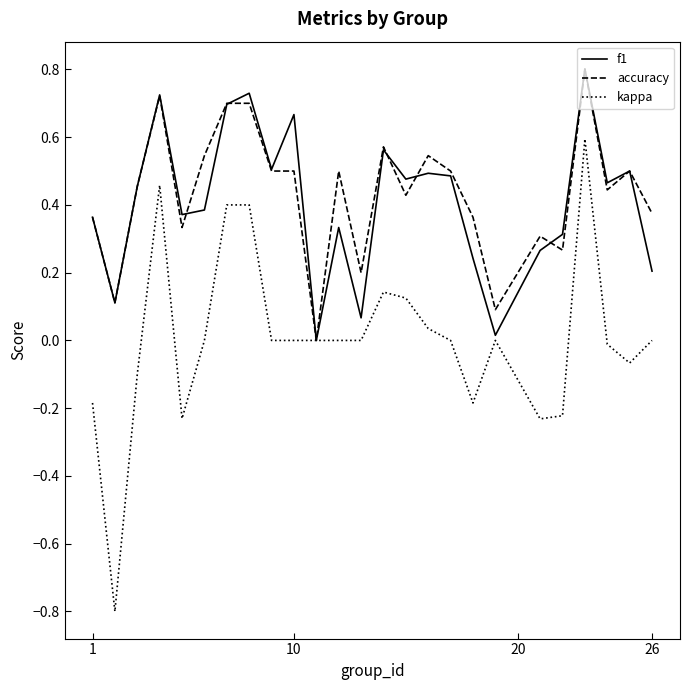

What is the lowest value of the kappa series?

-0.8